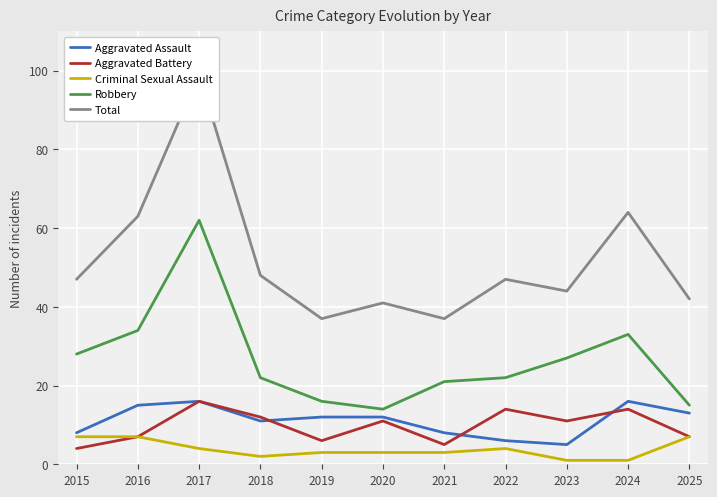

At which category is the sum across all series the highest?

2017